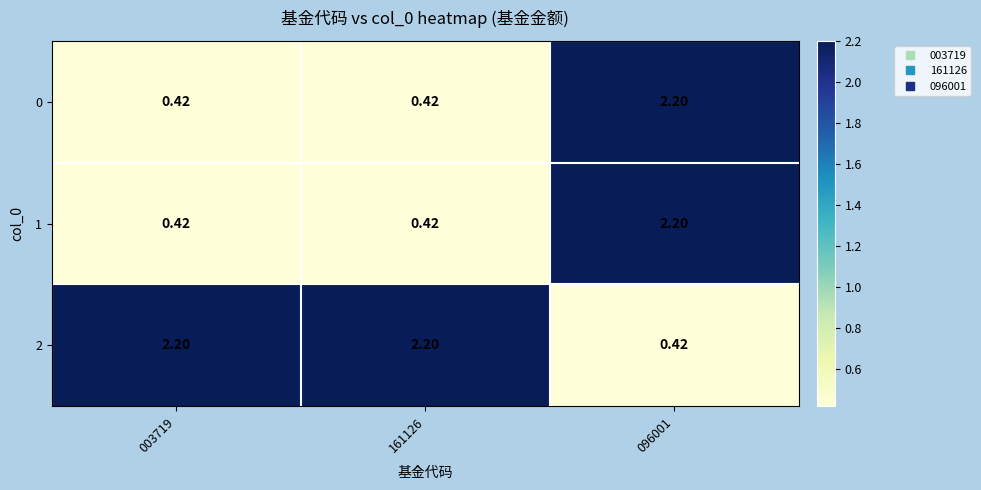

Count the number of categories in the chart.

3